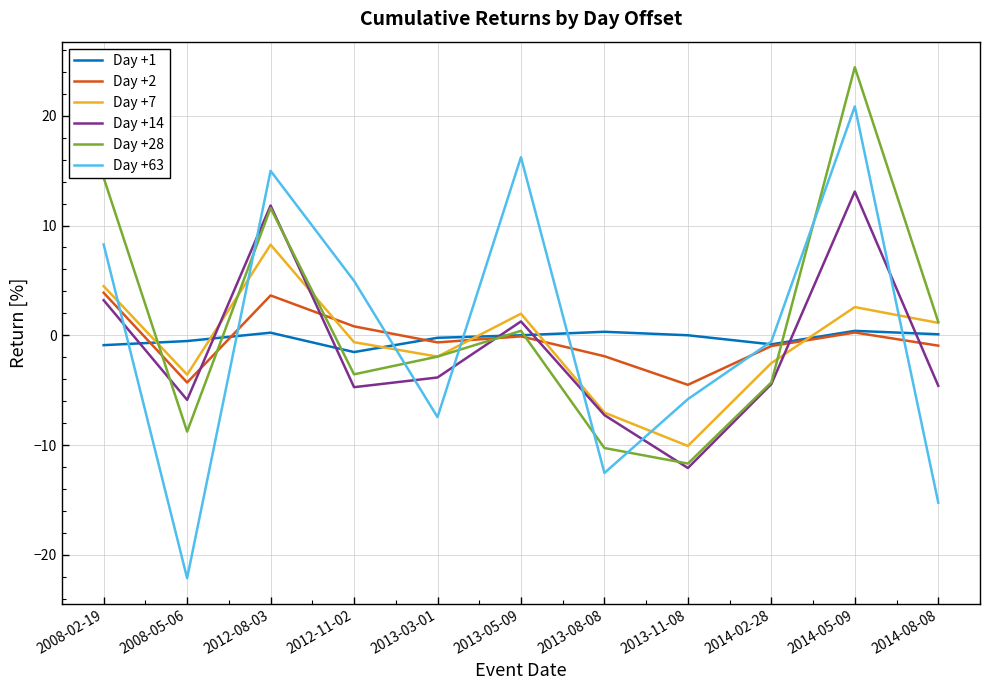

Which category has the highest value across all series?

2014-05-09